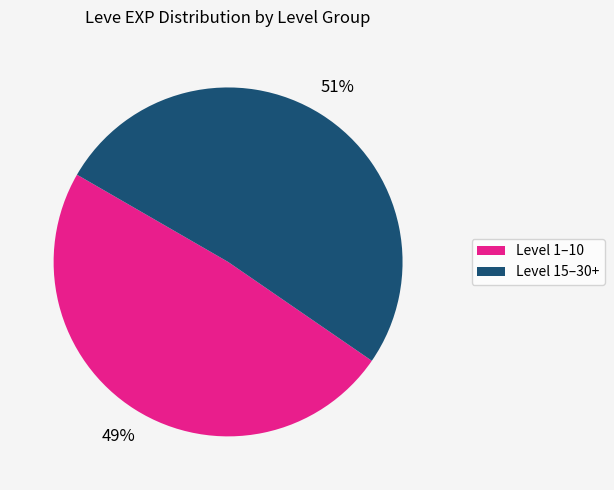

Is there any slice that represents more than half of the pie?

Yes